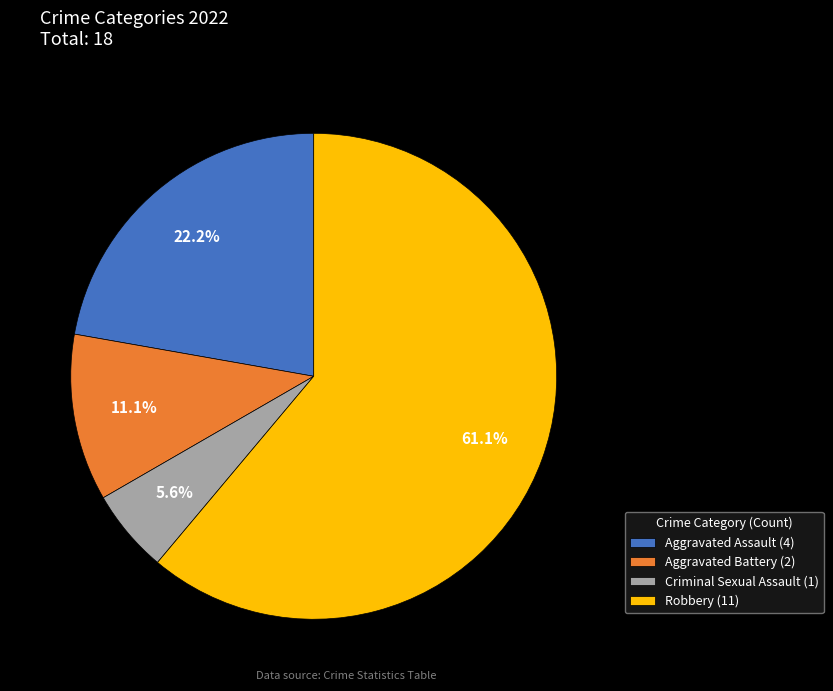

To the nearest percent, what is the average slice percentage?

25%